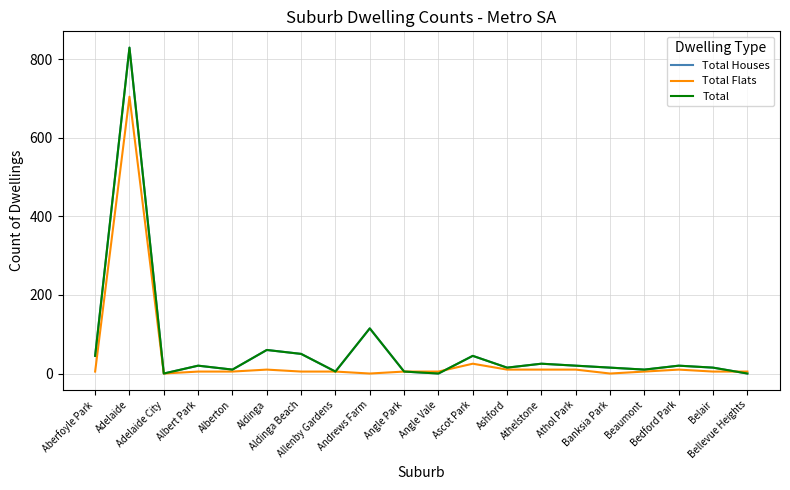

Between Aldinga and Ashford, which series saw the biggest shift?

Total Houses